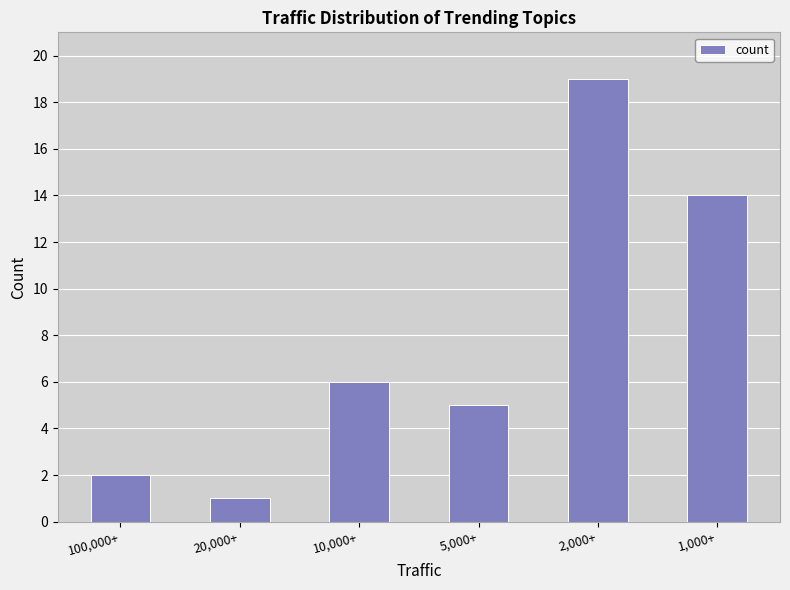

What is the smallest value displayed?

1